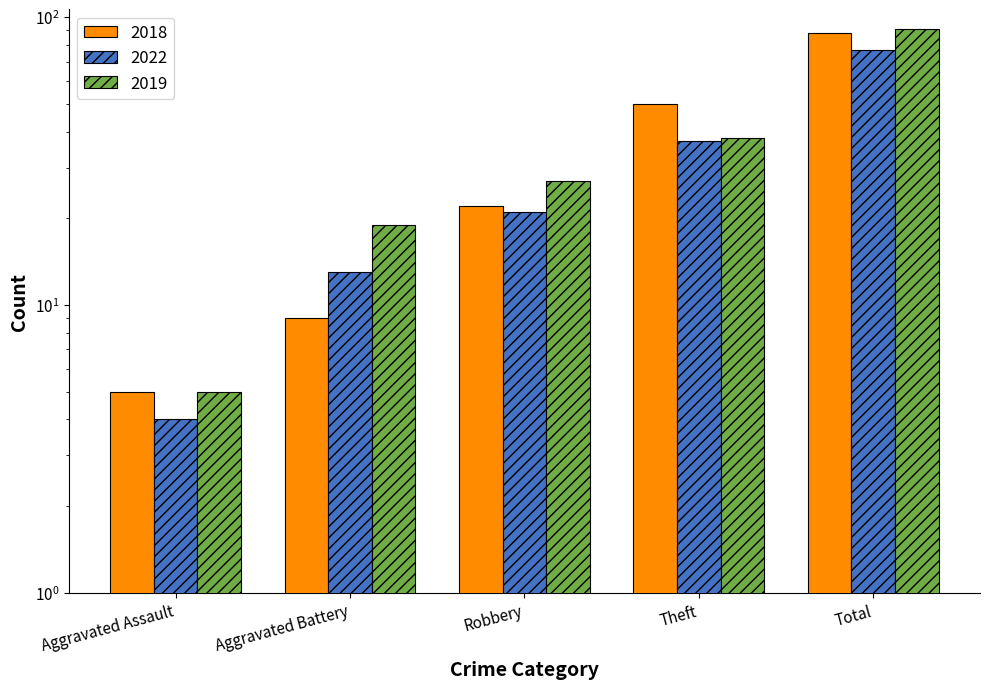

What is the total value across all series at Aggravated Battery?

41